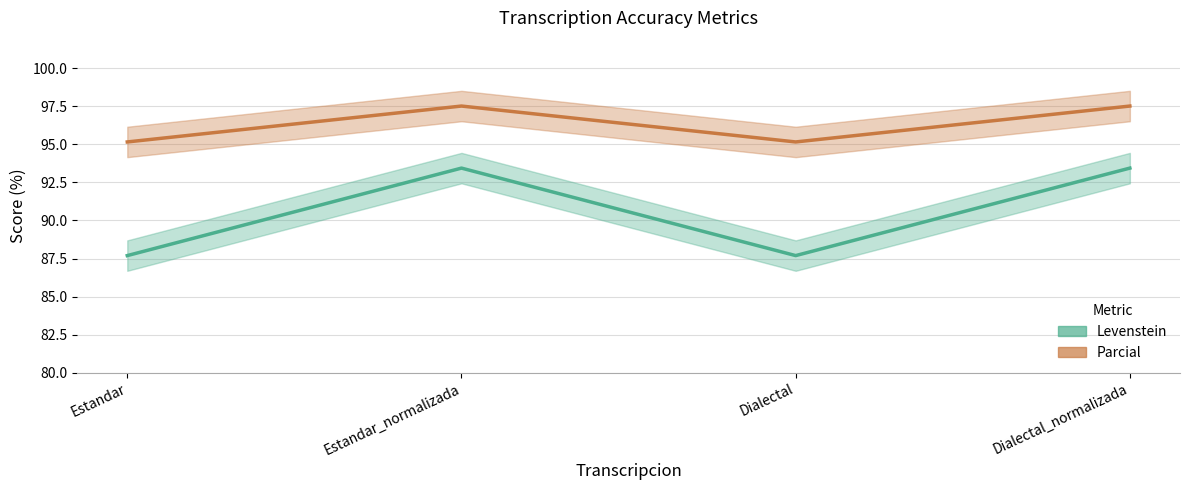

What is the spread (max minus min) of values at Estandar?

7.5